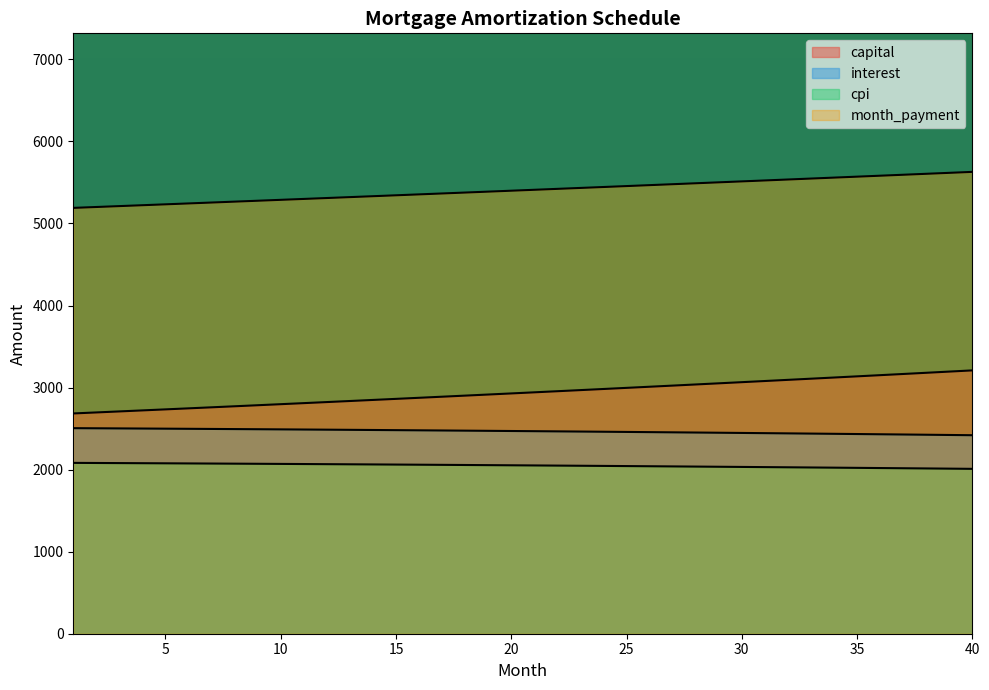

True or false: month_payment and interest cross at least once.

False